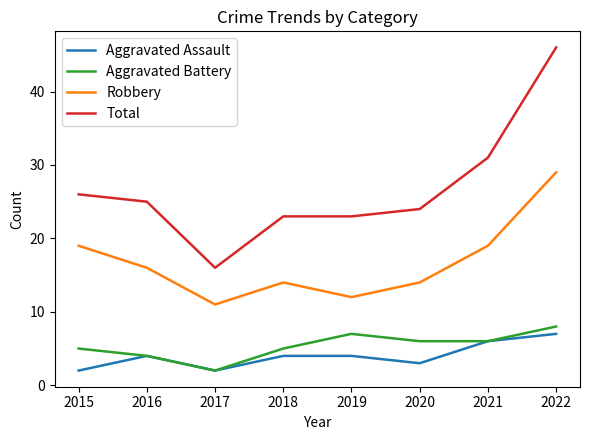

True or false: Total and Aggravated Assault cross at least once.

False